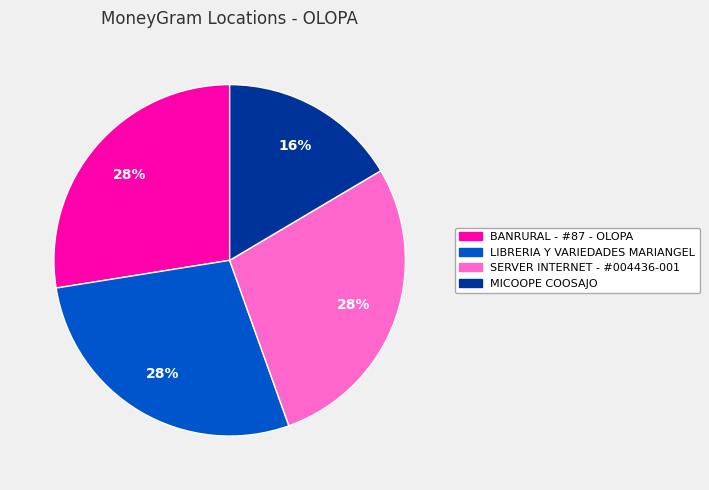

Which category has the smallest portion of the pie?

MICOOPE COOSAJO